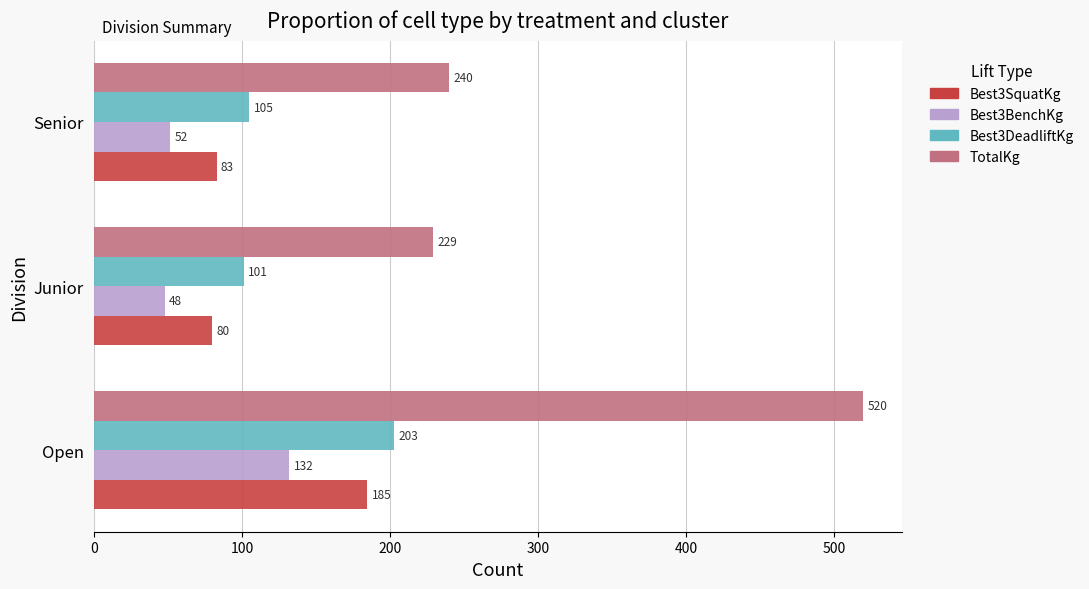

What is the highest value of the Best3DeadliftKg series?

202.9